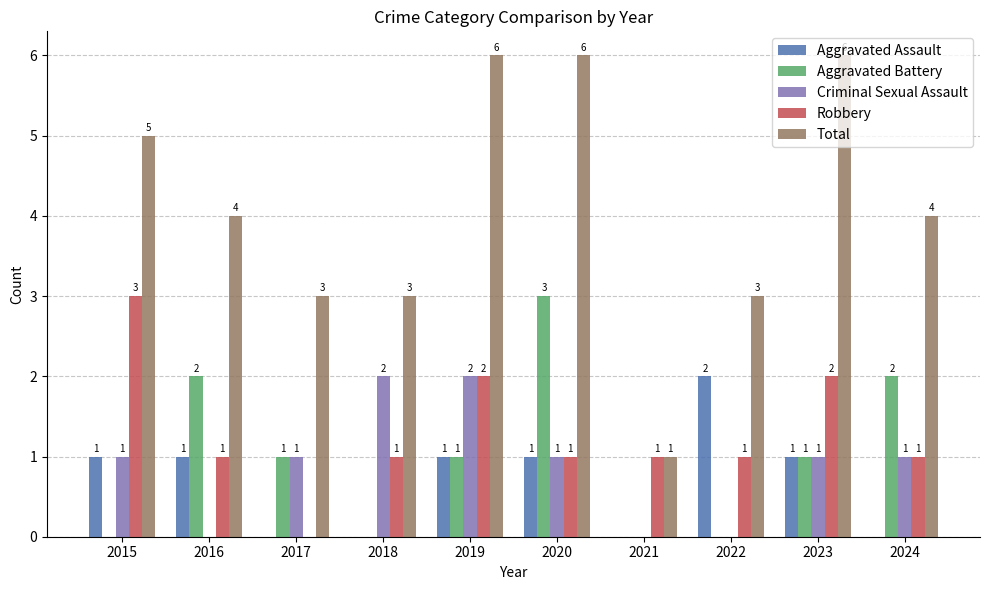

How many series are shown in this chart?

5